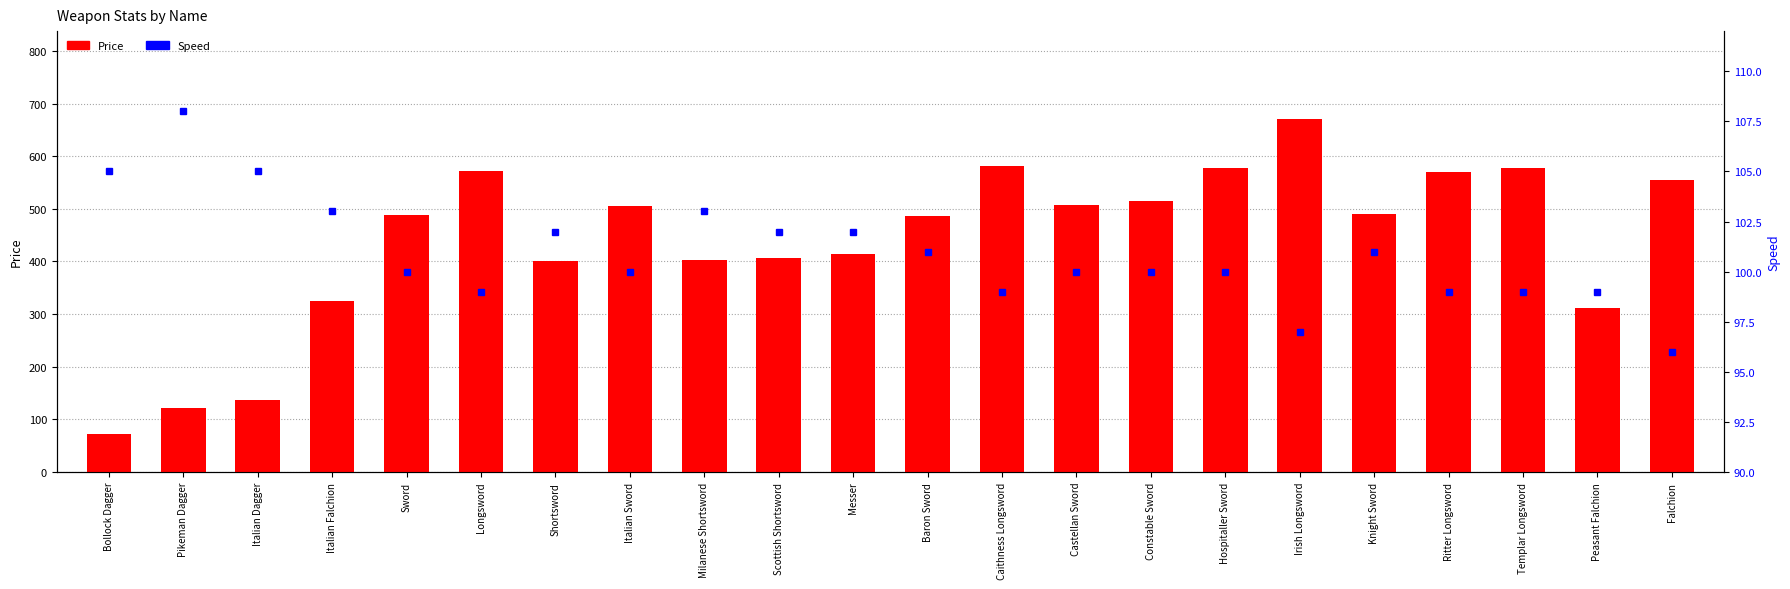

What is the sum of the Speed values at Baron Sword and Italian Sword?

201